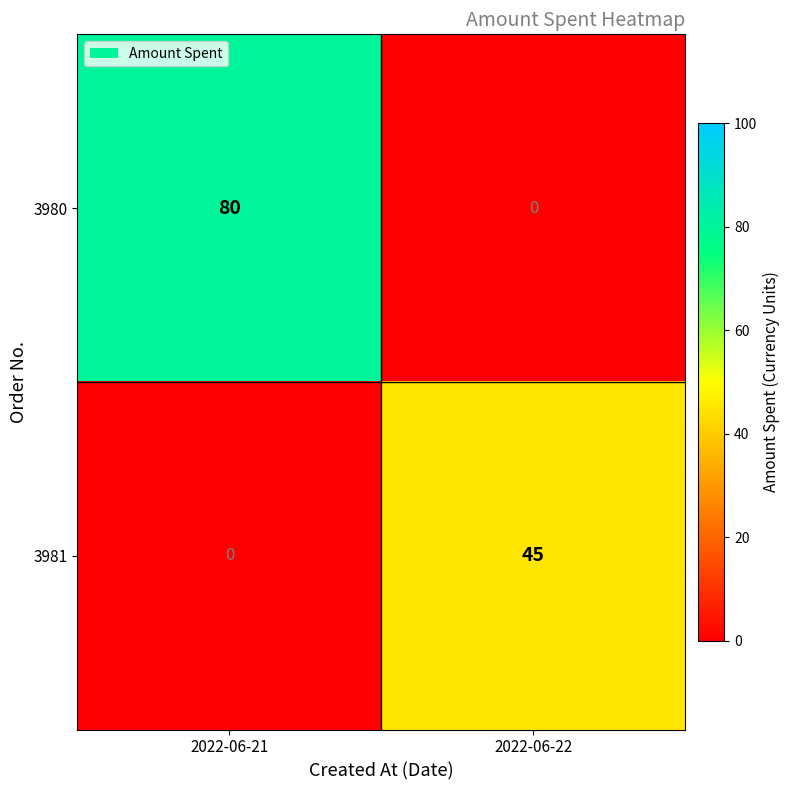

Reading left to right, extract all data points from this chart.

3980: 2022-06-21=80	2022-06-22=0
3981: 2022-06-21=0	2022-06-22=45